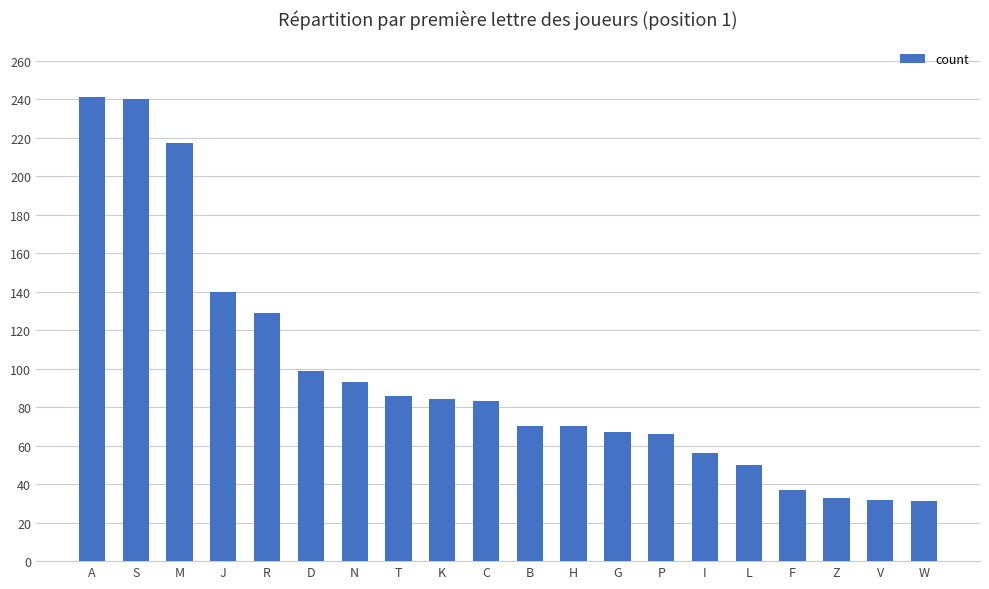

What is the greatest value displayed?

241